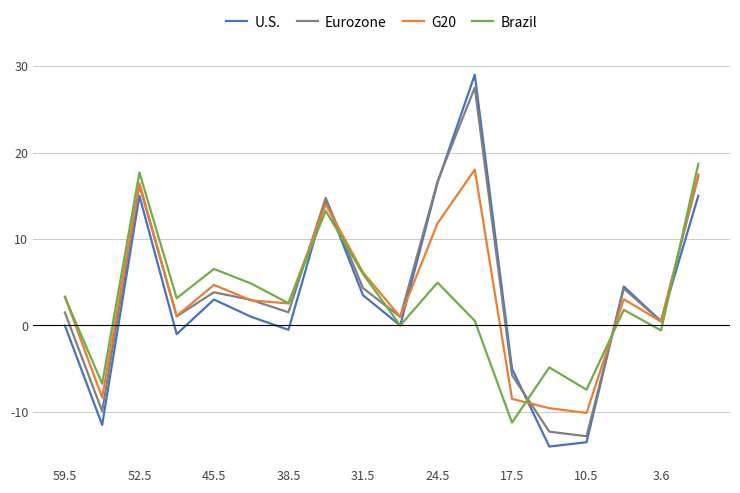

What is the highest value of the Eurozone series?

27.5